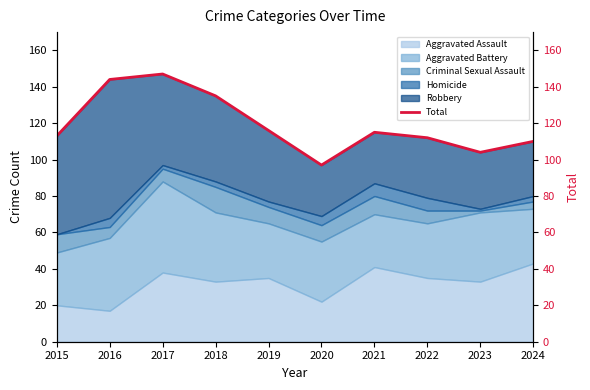

List the labels in order of value, smallest first.

2020, 2023, 2024, 2022, 2015, 2021, 2019, 2018, 2016, 2017